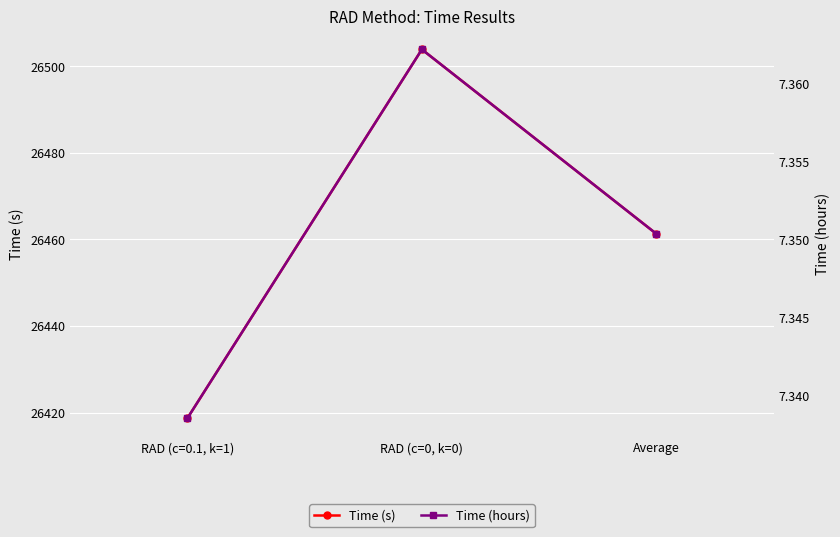

Reading left to right, list all the values displayed in this chart.

Time (s): RAD (c=0.1, k=1)=26418.6	RAD (c=0, k=0)=26503.9	Average=26461.3
Time (hours): RAD (c=0.1, k=1)=7.3	RAD (c=0, k=0)=7.4	Average=7.4